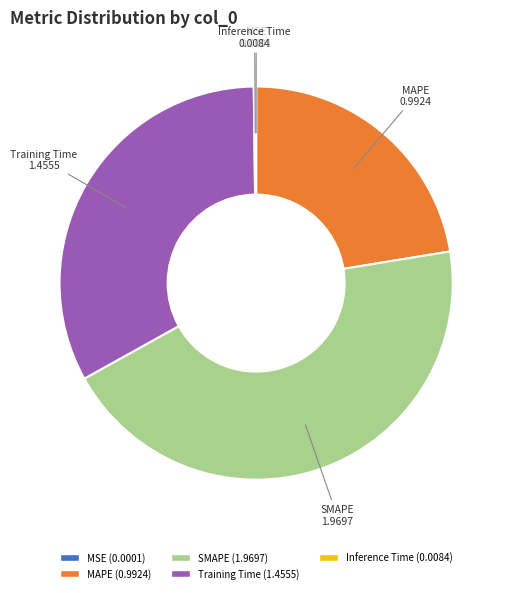

Which category has the biggest portion of the pie?

SMAPE